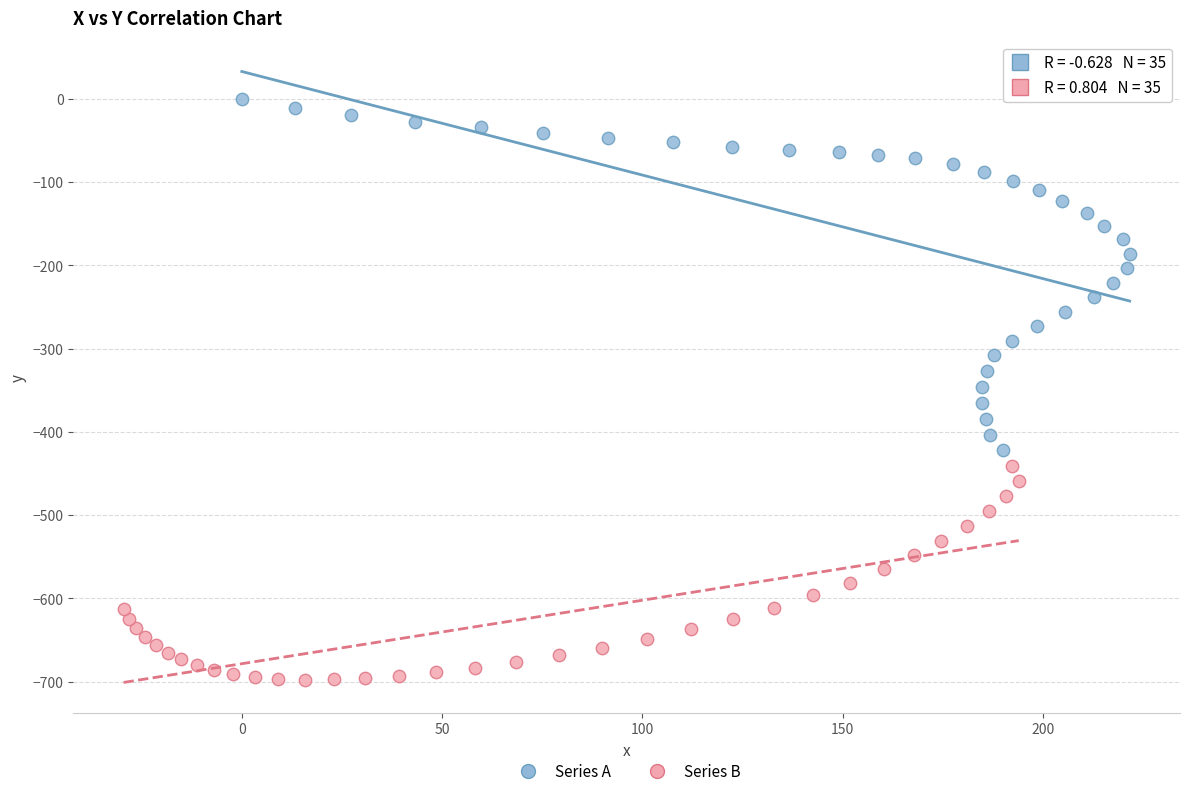

What are all the series names shown in the legend?

Series A, Series B